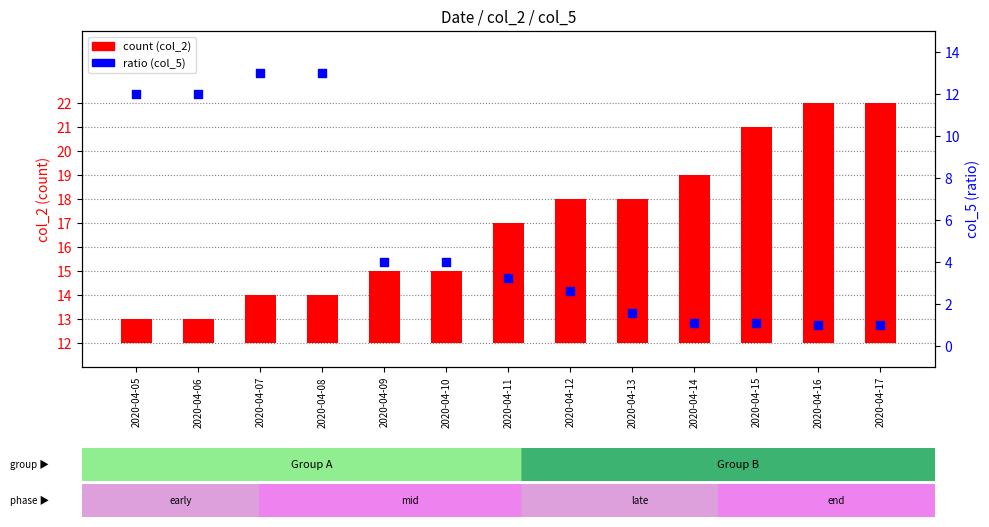

Which series contains the lowest Y value?

count